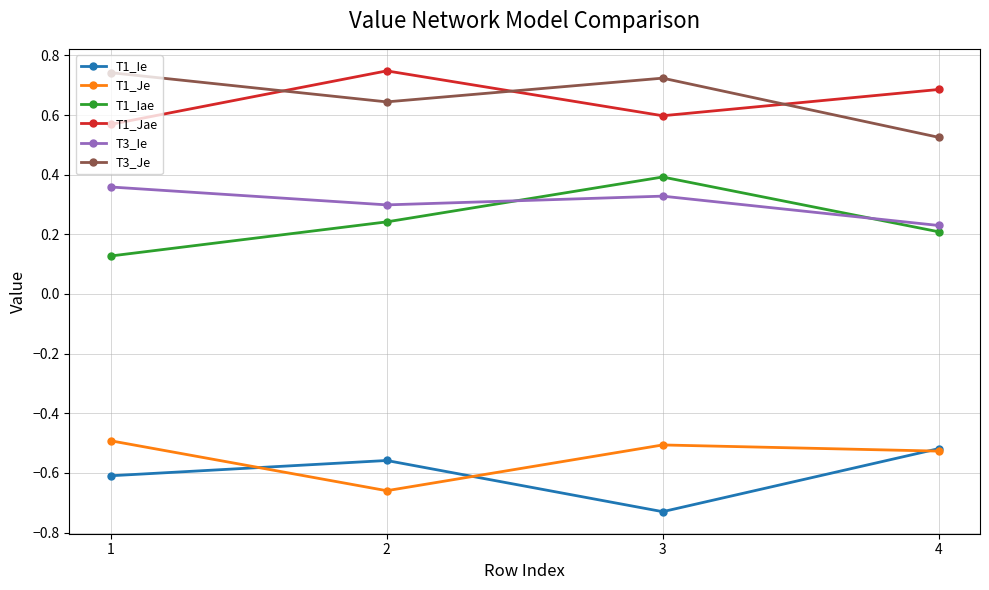

How many series are shown in this chart?

6